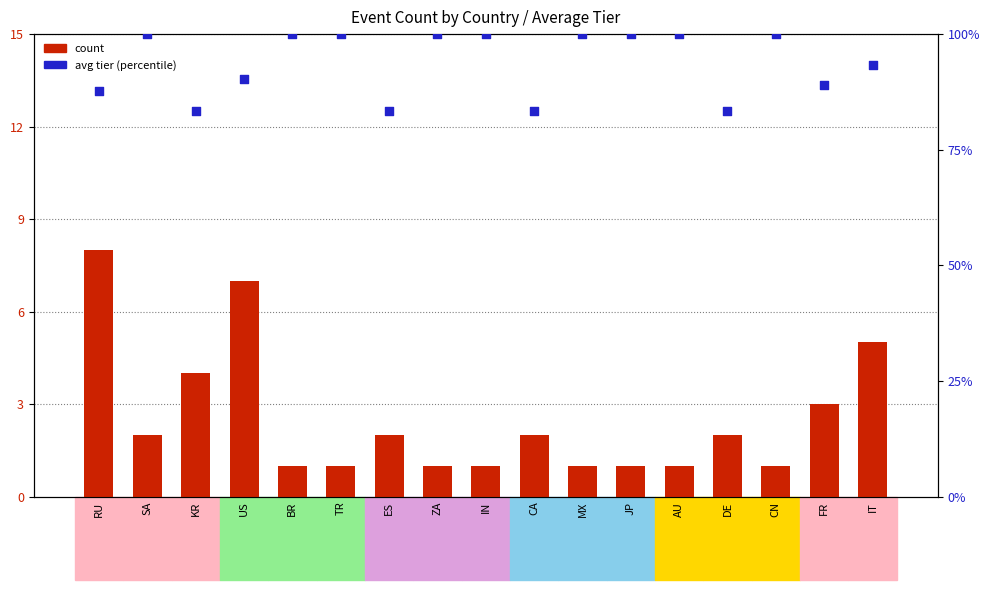

What is the total value across all series at BR?

101.0